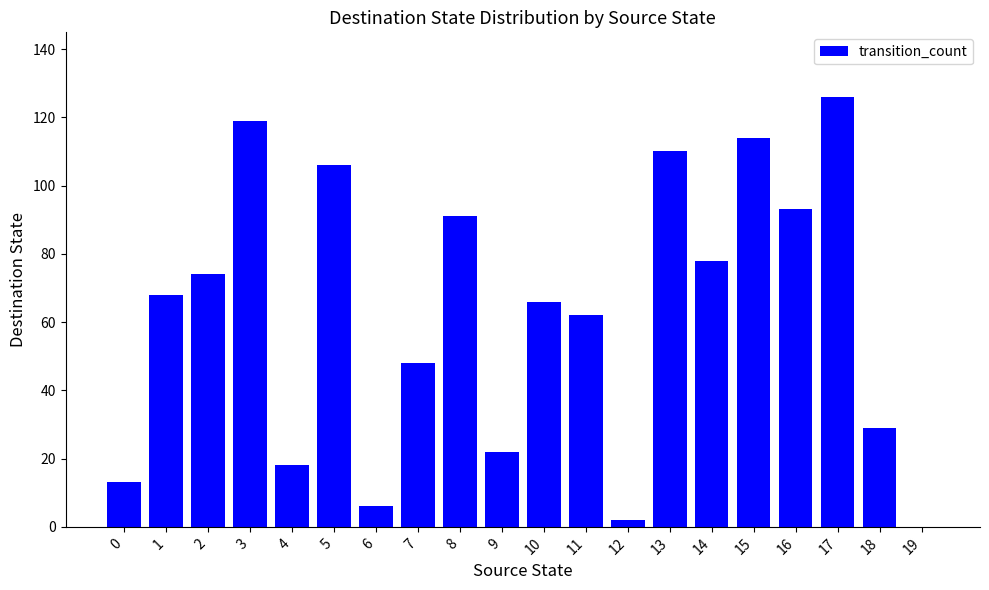

What is the maximum value shown in the chart?

126